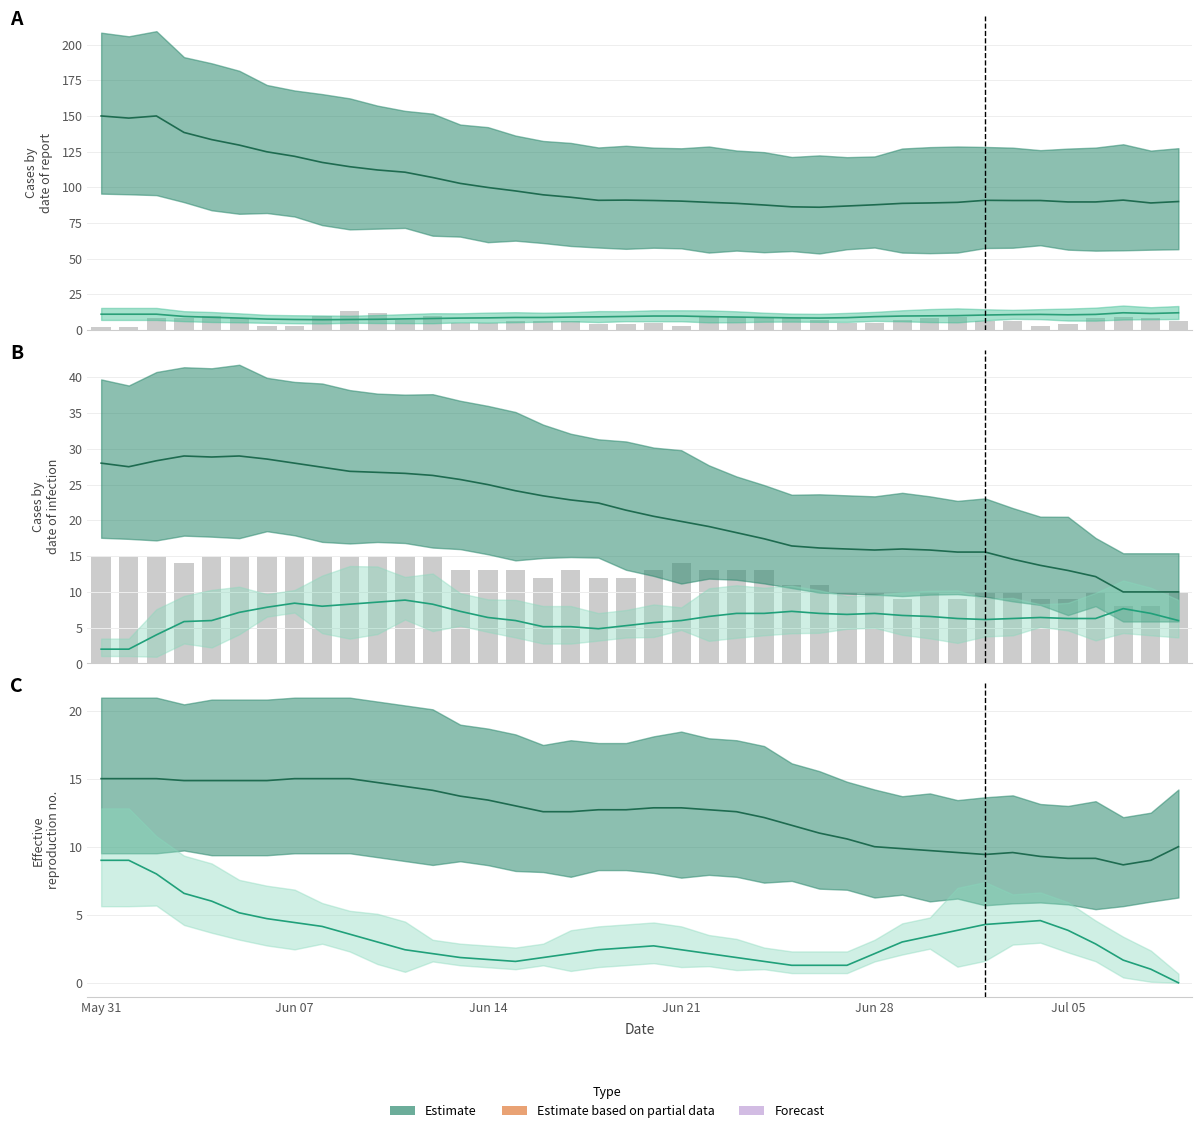

The VS (bars) series shows 4 at 30. True or false?

False